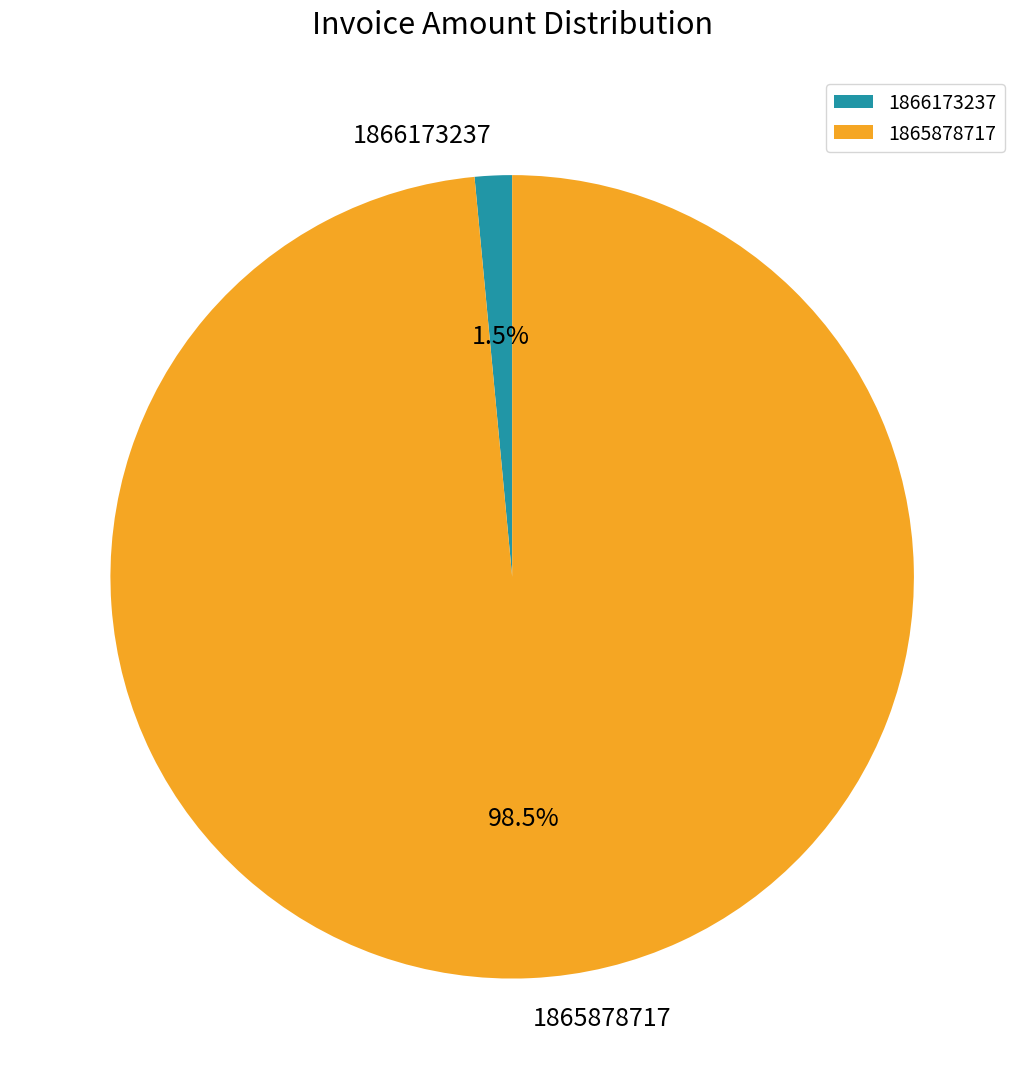

Which category has the biggest portion of the pie?

1865878717